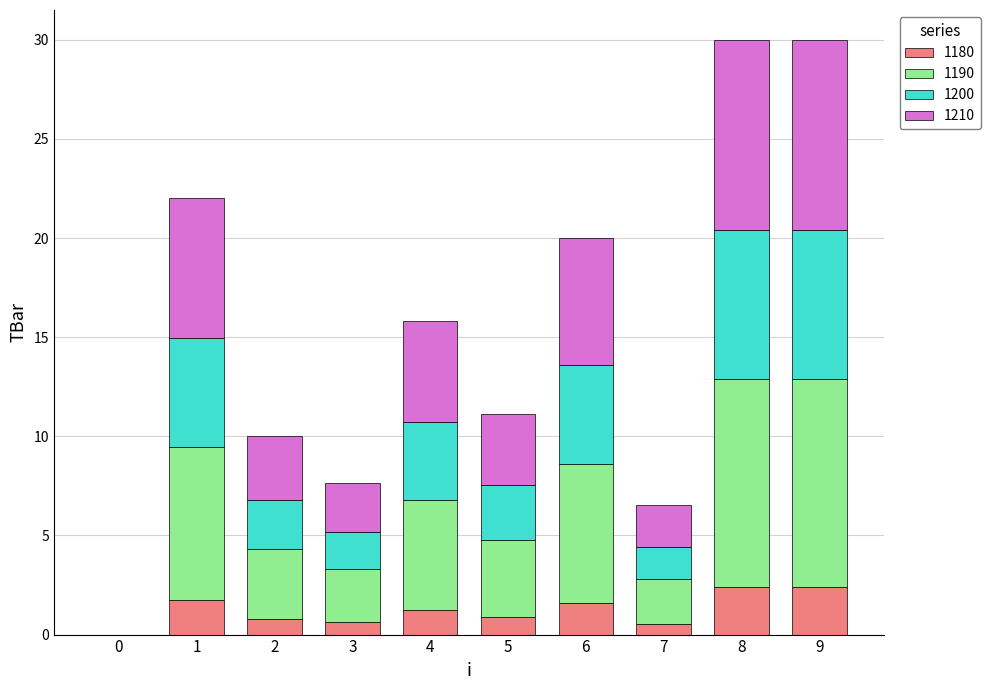

What is the highest value of the 1180 series?

2.4